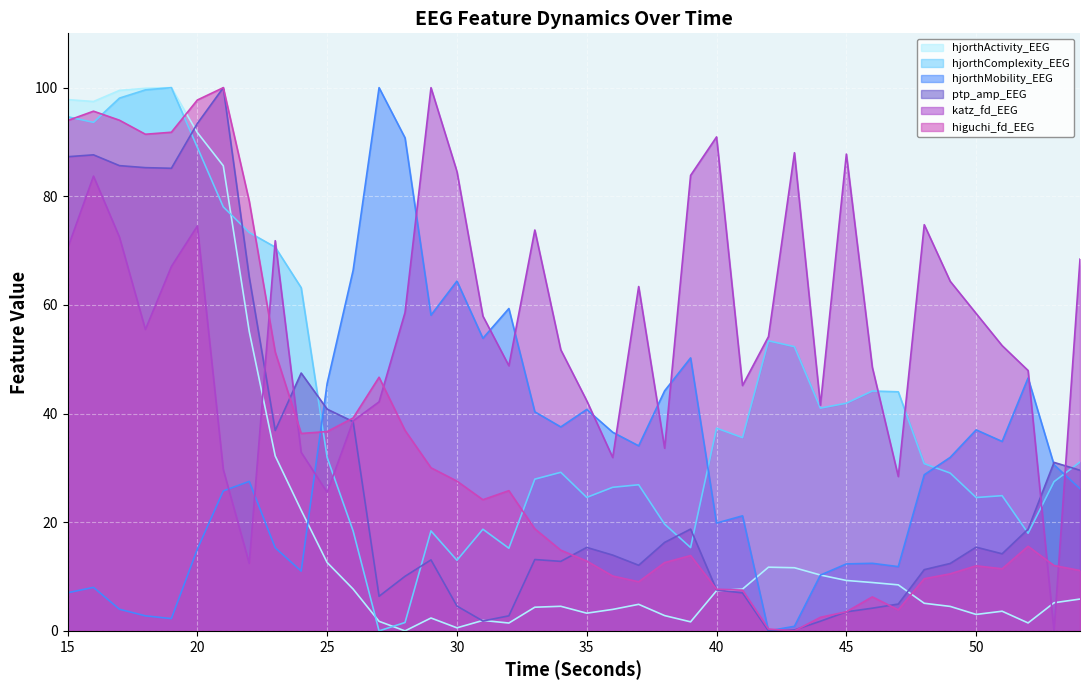

What is the sum of all ptp_amp_EEG values?

1156.0